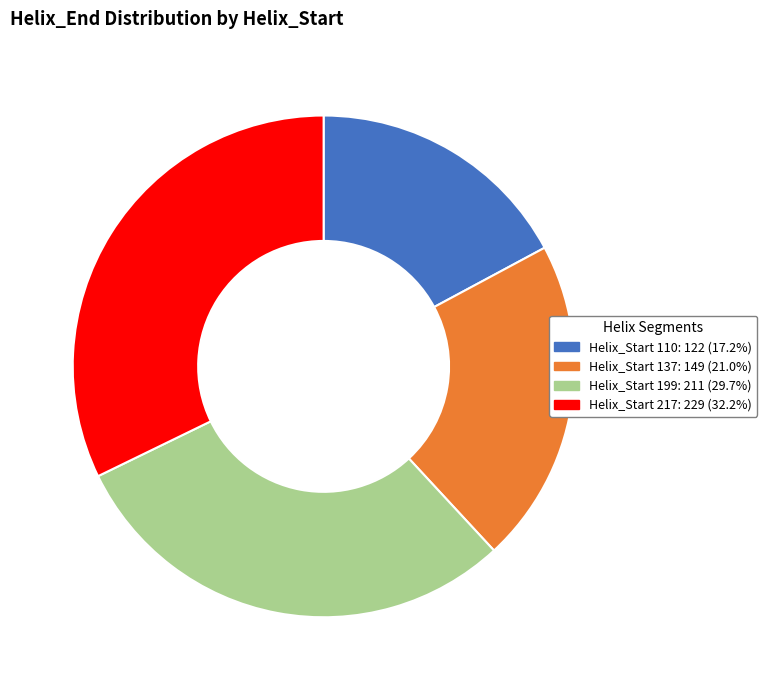

Is there a majority slice in this chart?

No